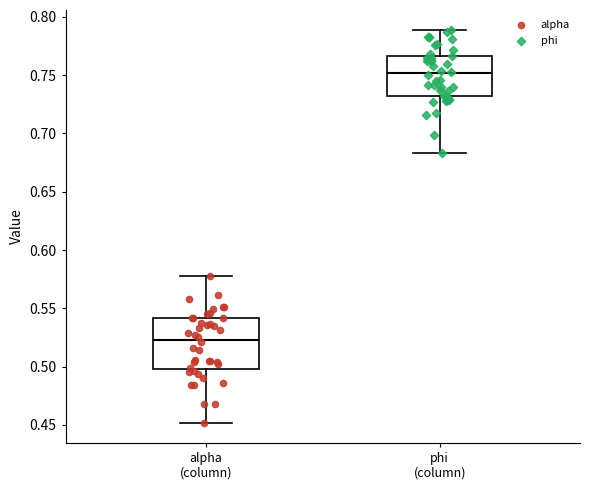

Where is the upper edge of the box for alpha (column) on the y-axis? The values are not printed on the chart, so give them approximately, as read against the axis.

0.540